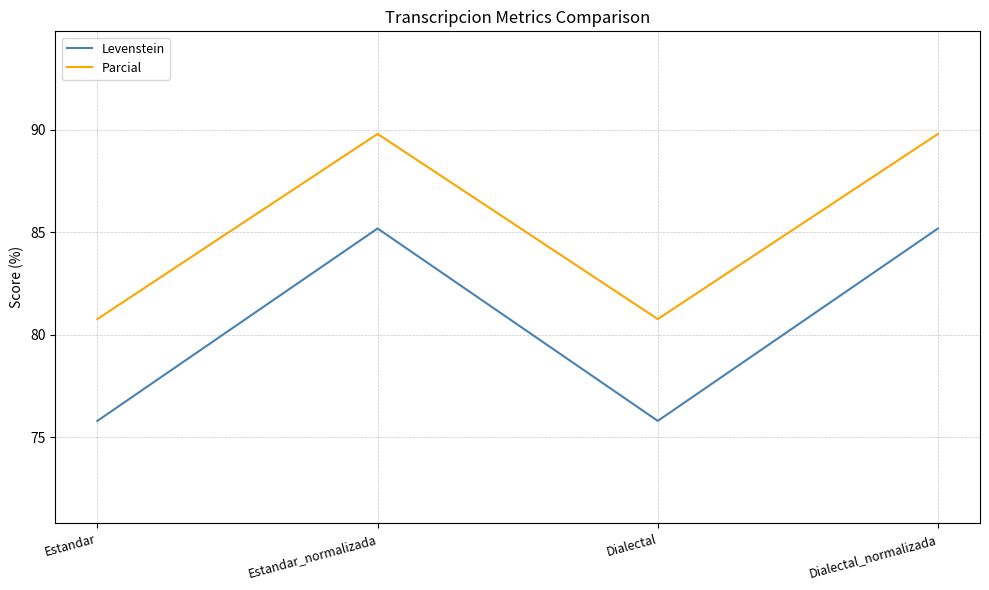

What is the smallest value displayed?

75.8